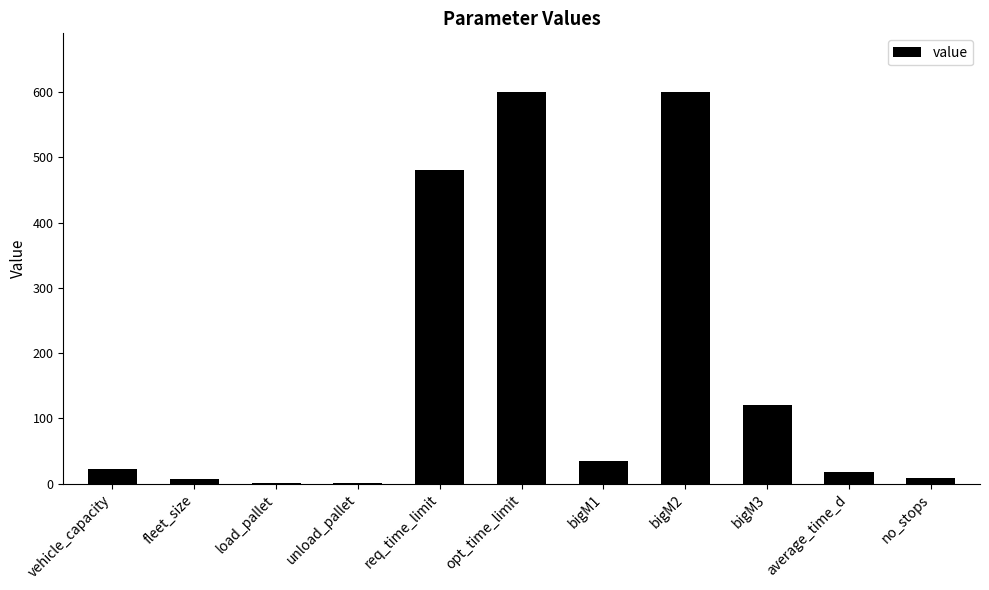

What is the change in value from vehicle_capacity to bigM2?

+578.0